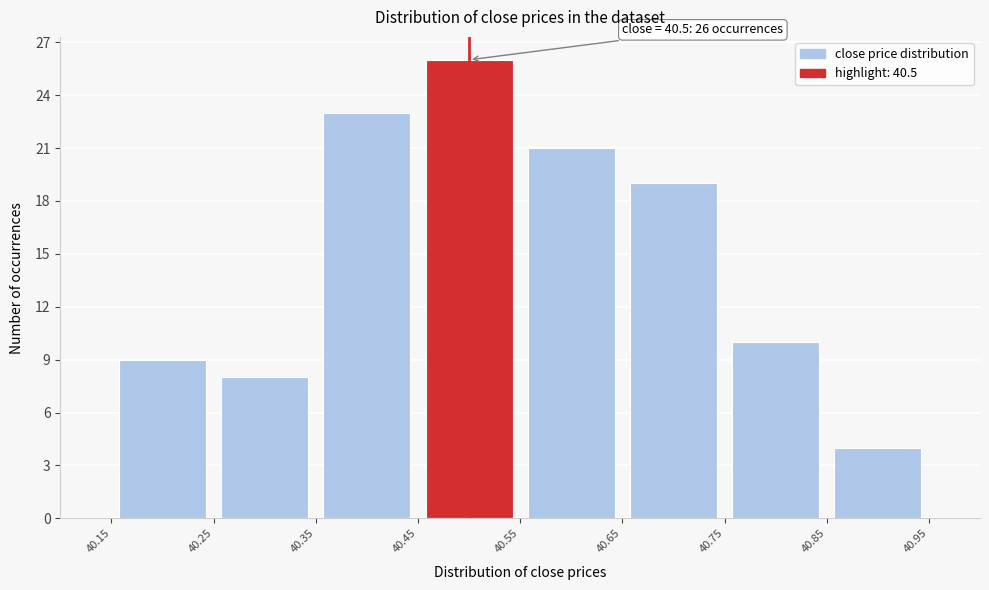

Which range on the x-axis has the tallest bar?

40.45 to 40.55